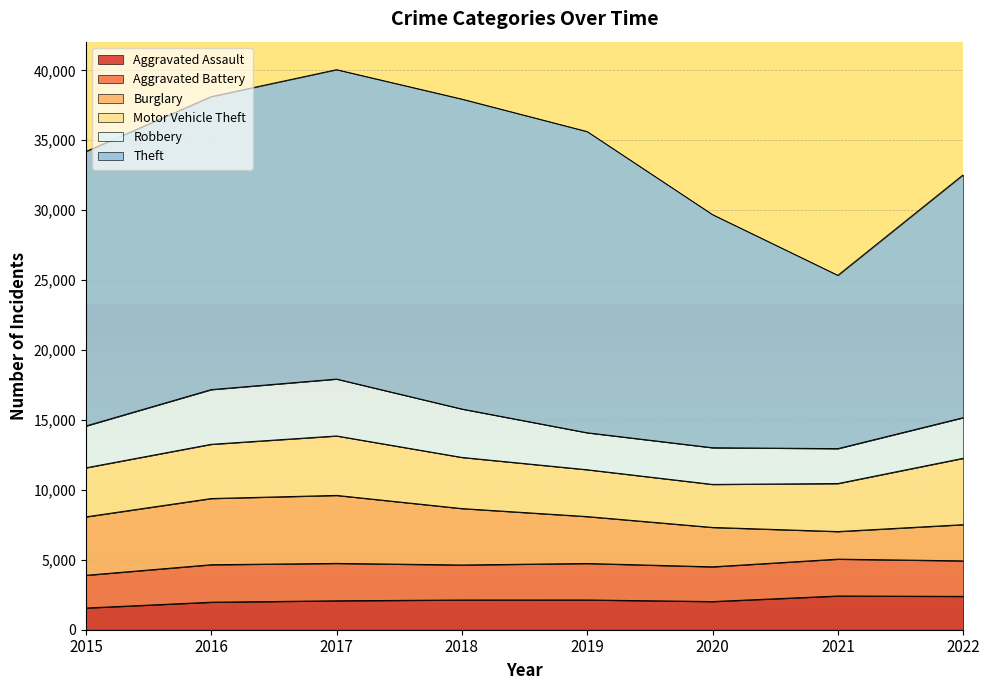

What is the value of the Burglary point at the 7th from the left?

1973